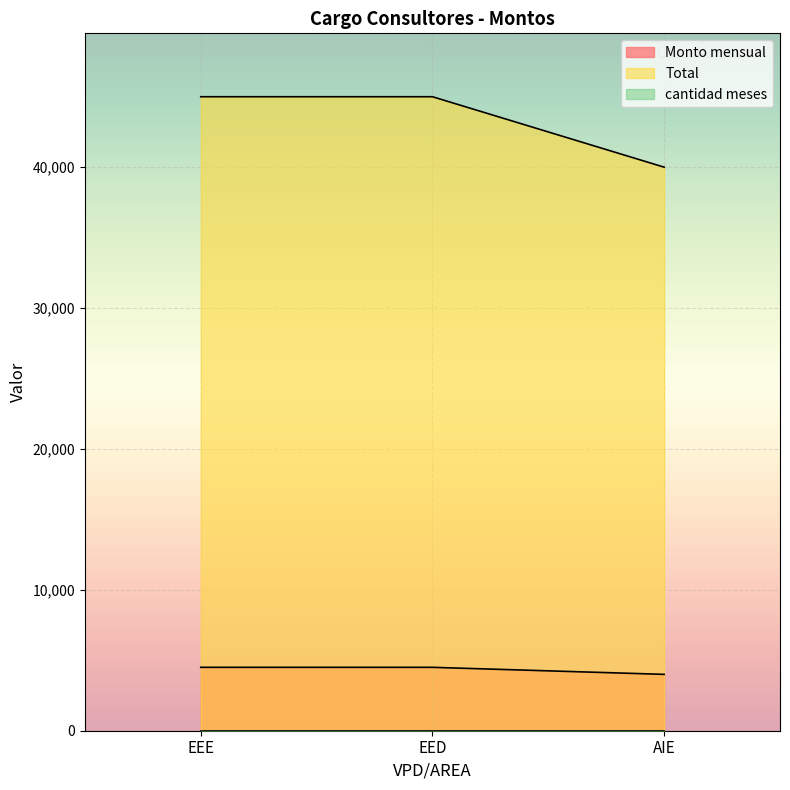

What position from the left is AIE?

3